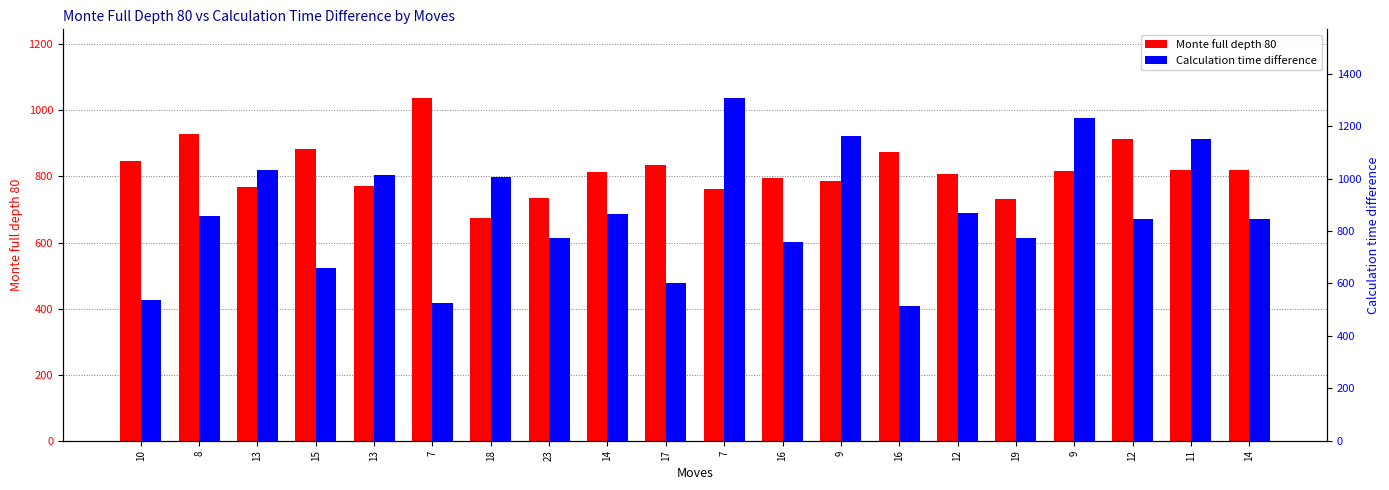

What is the lowest value of the Calculation time difference series?

514.0